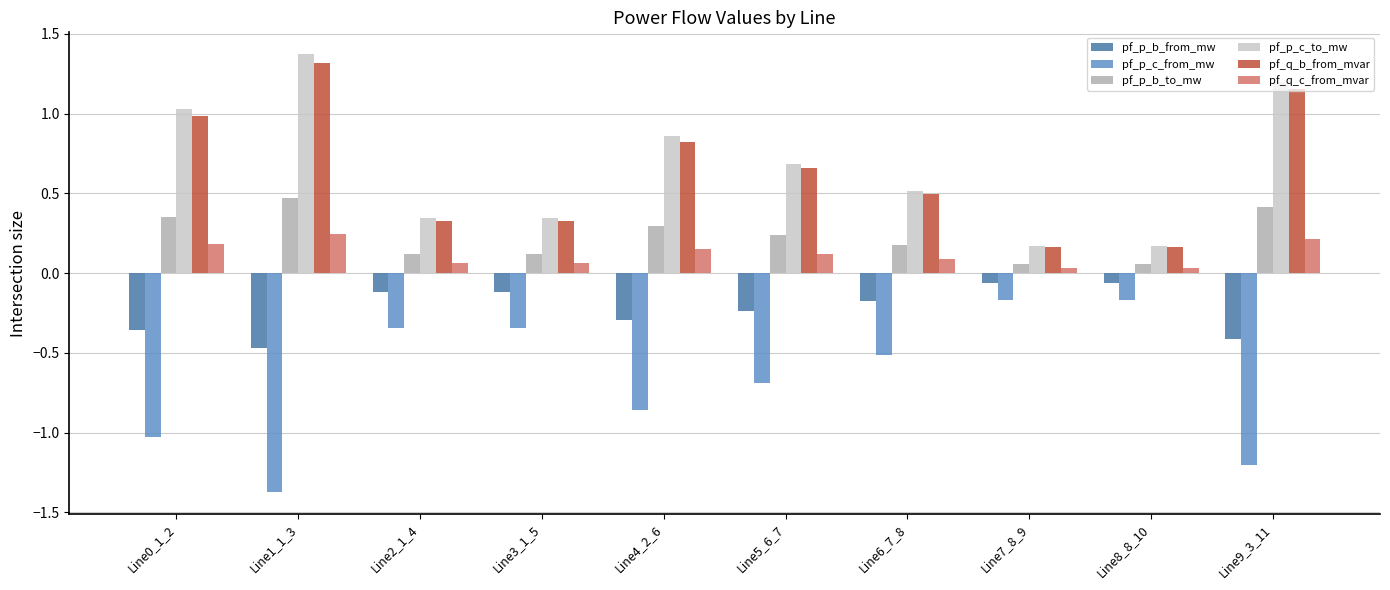

At Line1_1_3, list the series in order from smallest to largest.

pf_p_c_from_mw, pf_p_b_from_mw, pf_q_c_from_mvar, pf_p_b_to_mw, pf_q_b_from_mvar, pf_p_c_to_mw